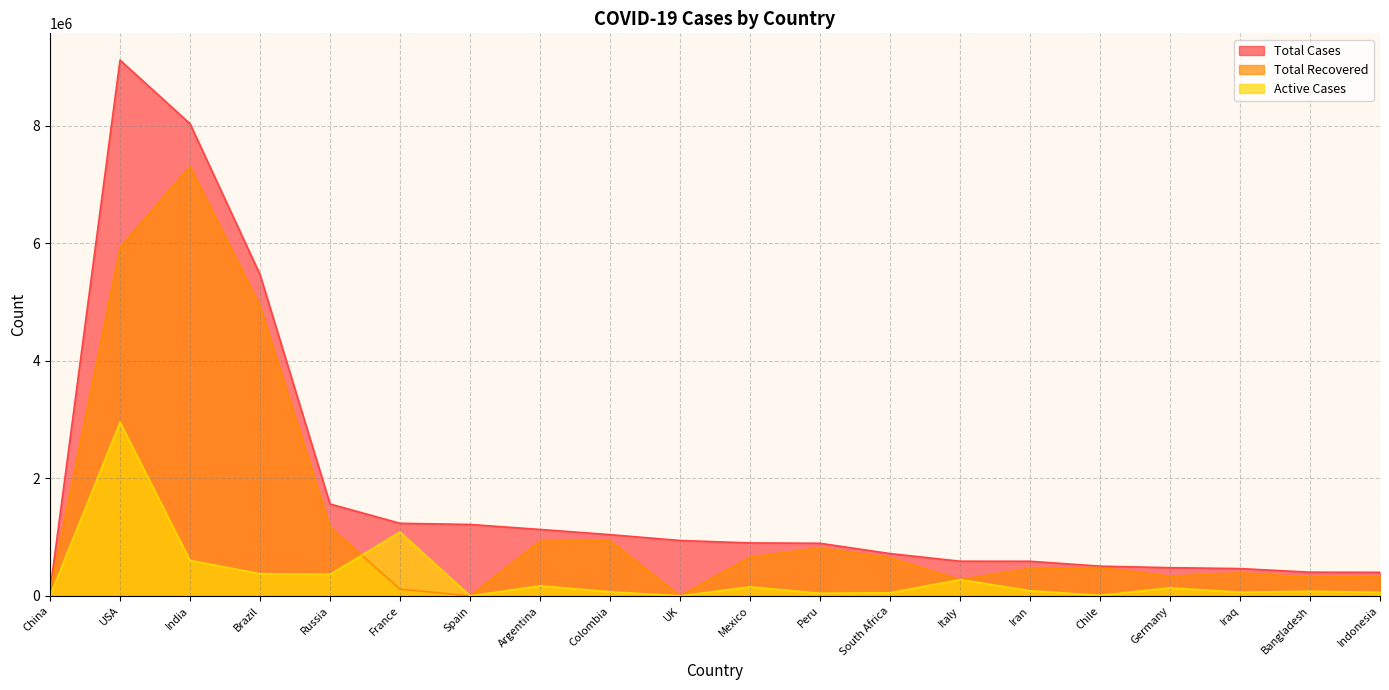

What is the average value of the Total Cases series?

1789590